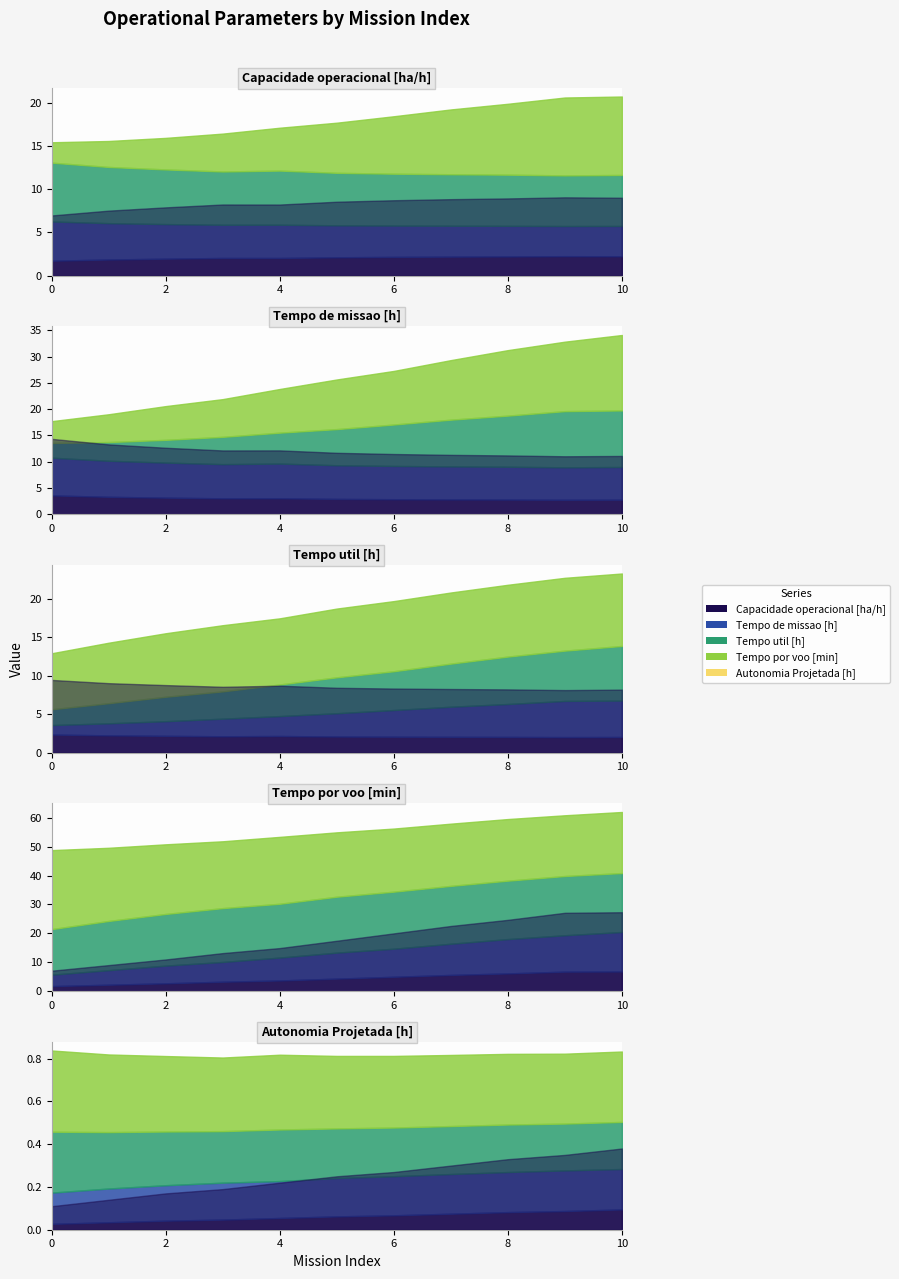

The value of Tempo por voo [min] at 10 is 27.3. True or false?

True